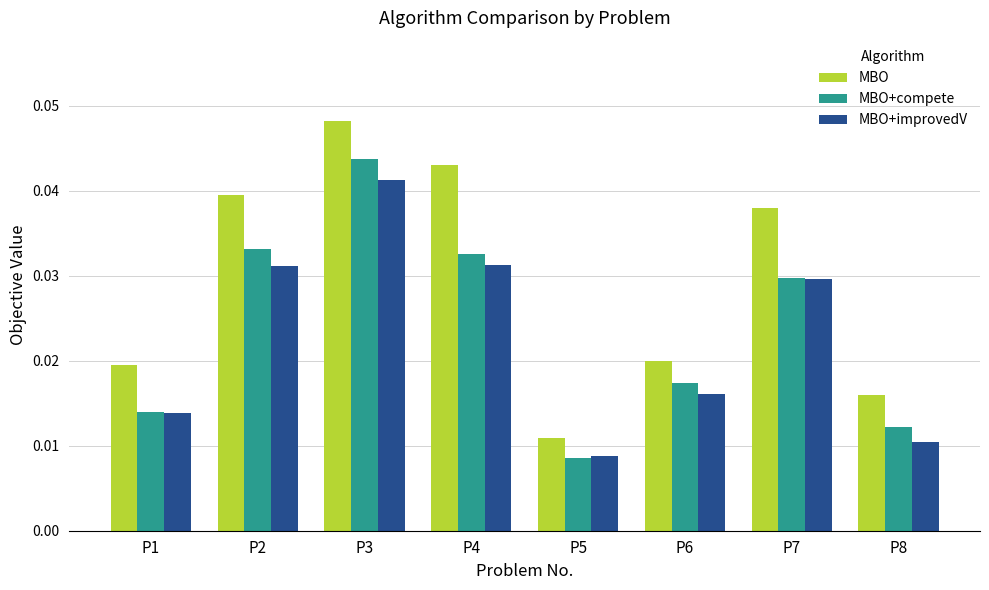

At which label does MBO reach its minimum?

P5